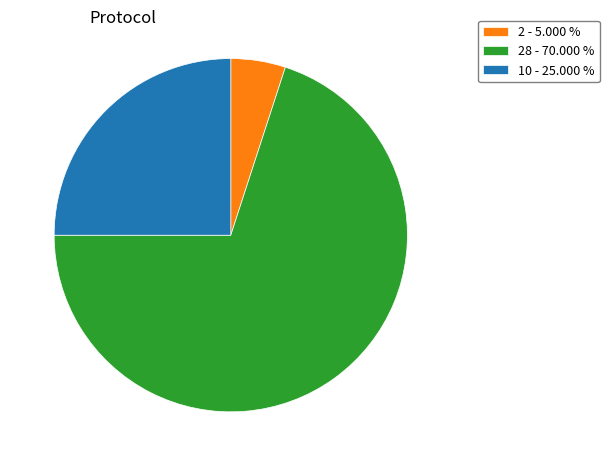

How many slices are in this pie chart?

3